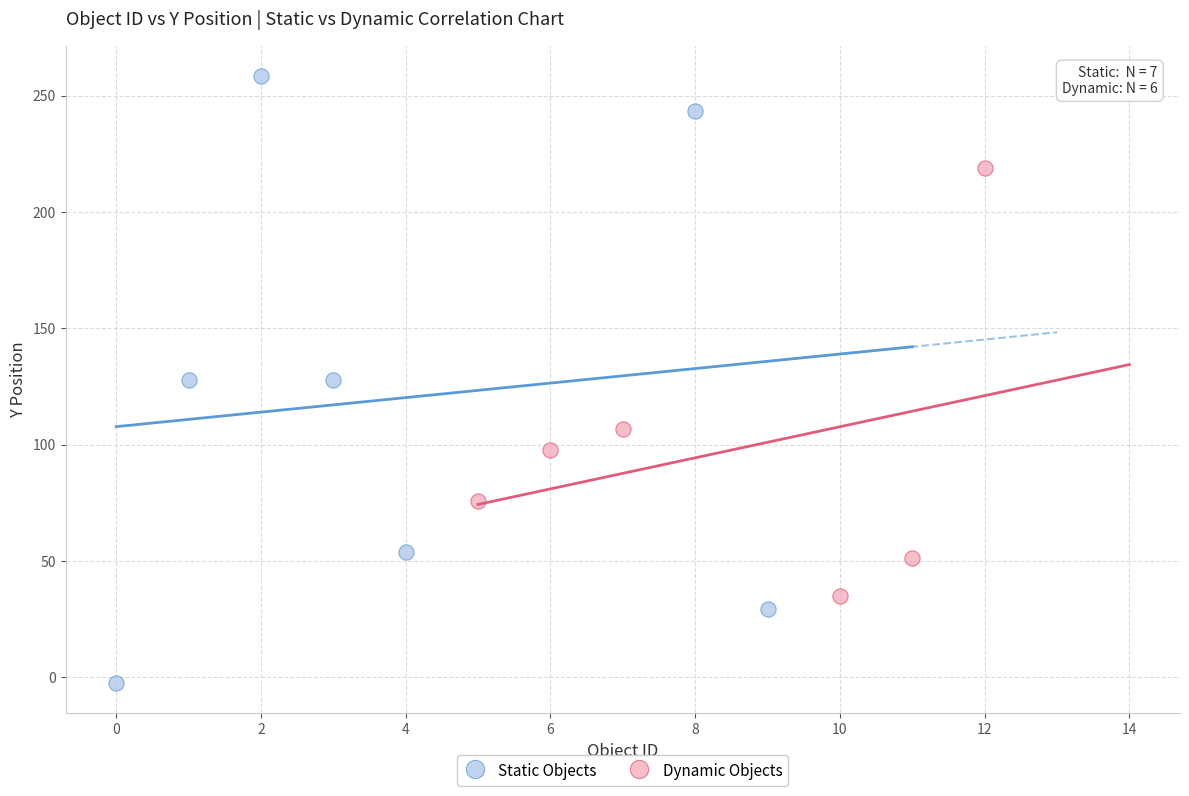

Which series has the widest spread of Y values?

Static Objects